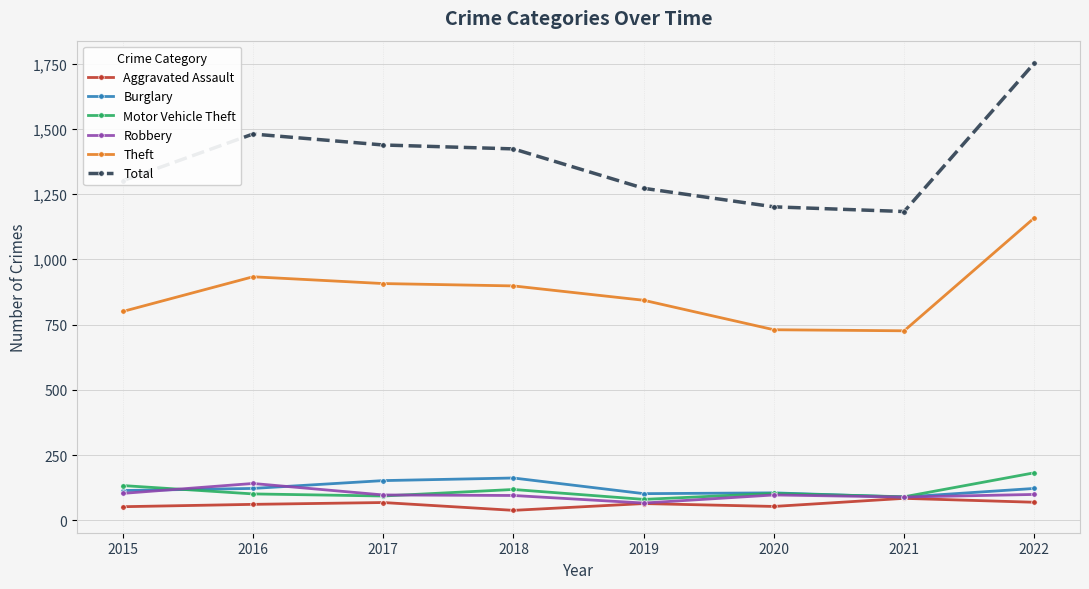

Read the Robbery value at 2021.

89